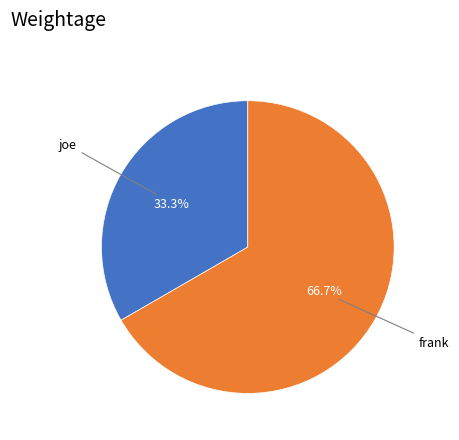

Does any single category account for the majority?

Yes